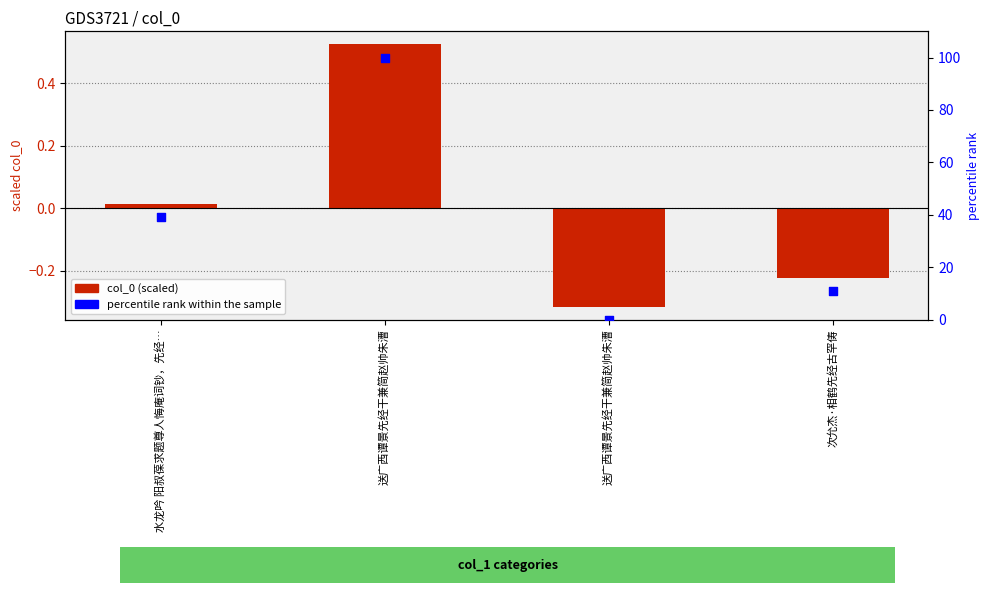

At how many categories does at least one series exceed 68?

1